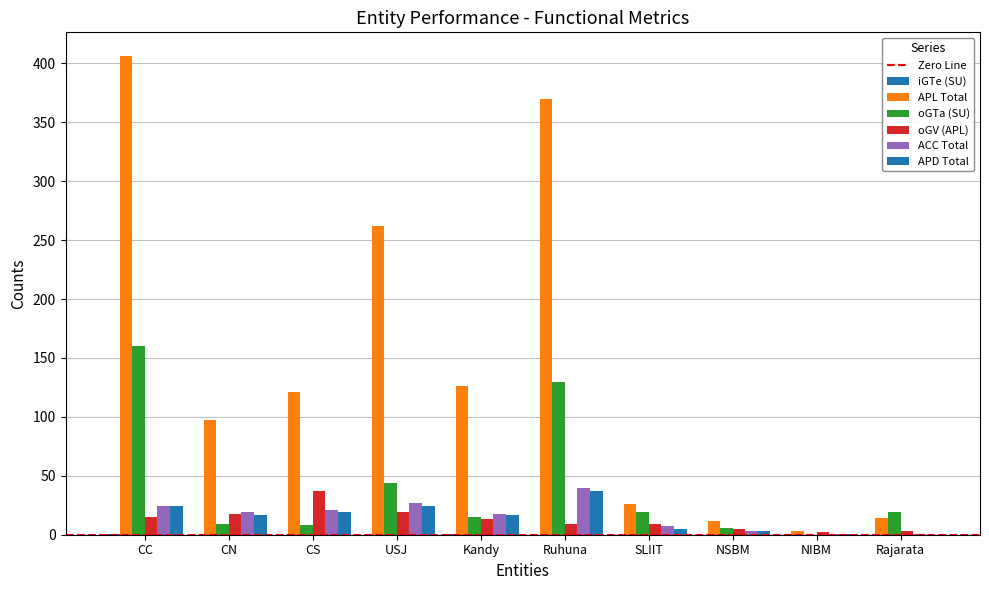

Are the bars grouped side by side (vs. stacked)?

Yes